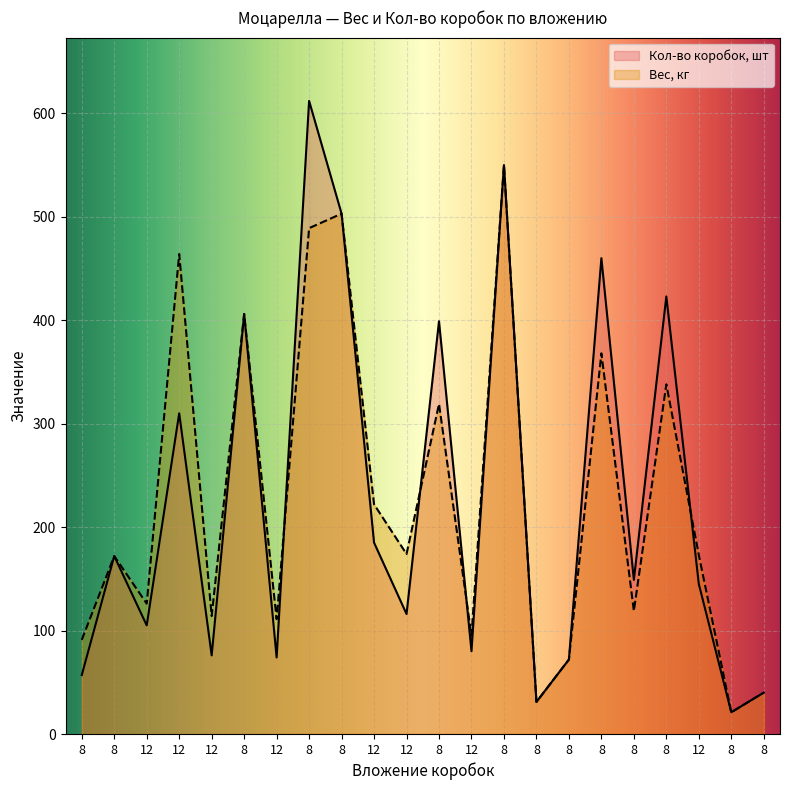

Which category has the lowest value in the Вес, кг series?

8